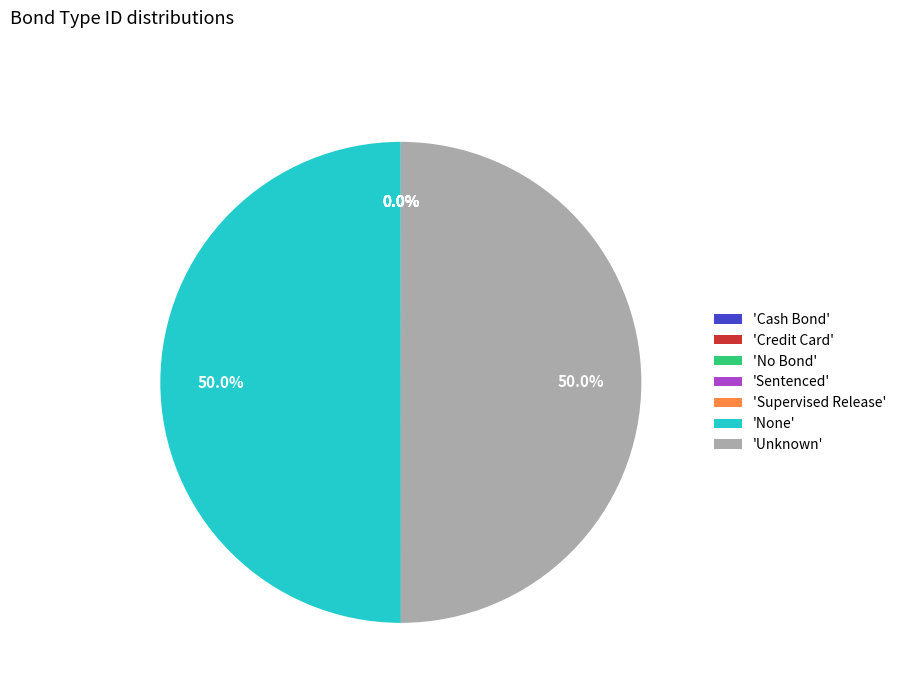

What percentage do 'None' and 'Unknown' together represent?

100.0%